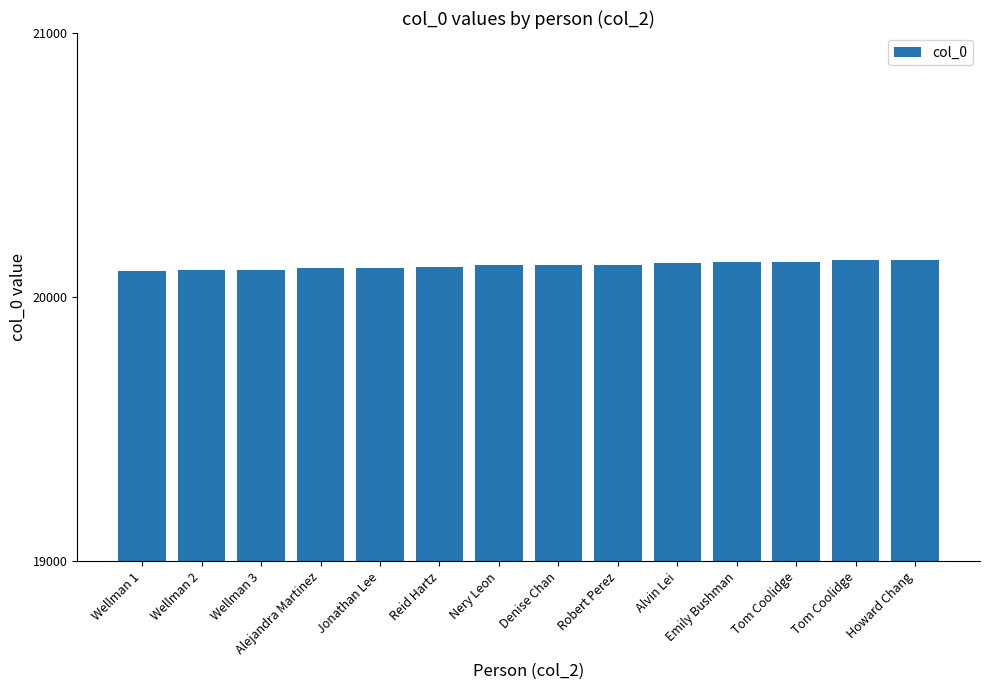

What is the change in value from Reid Hartz to Denise Chan?

+9